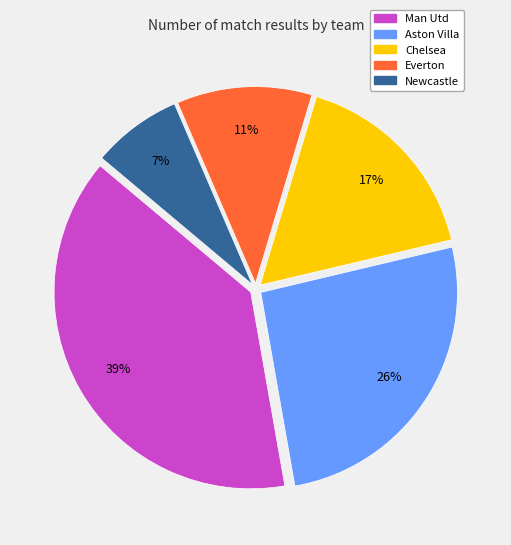

To the nearest percent, what portion does Man Utd represent?

39%